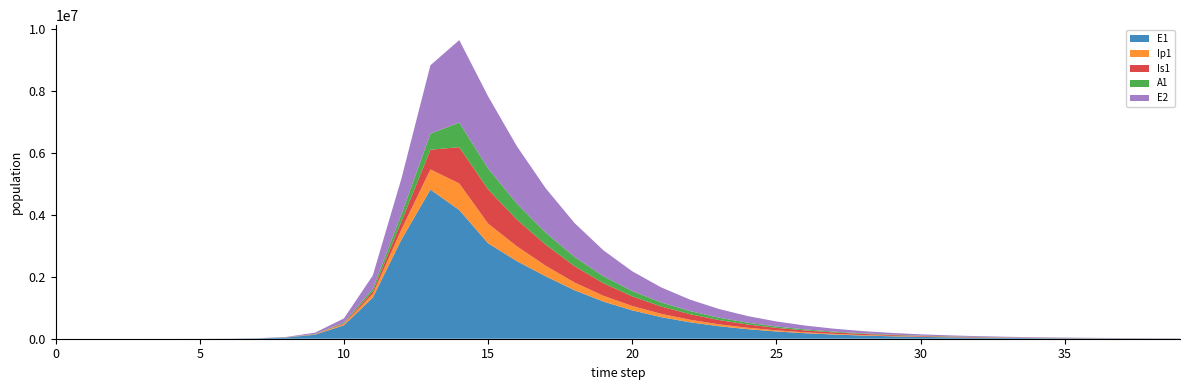

Reading left to right, what are all the values shown in this chart?

E1: 0=0.0	1=6.3	2=23.1	3=79.7	4=274.5	5=945.1	6=3252.6	7=11187.1	8=38393.7	9=130784.9	10=434377.4	11=1328717.9	12=3212685.8	13=4815295.7	14=4156692.5	15=3082451.8	16=2504656.4	17=2015233.4	18=1566198.7	19=1200216.8	20=915810.3	21=697787.3	22=531363.6	23=404525.8	24=307922.7	25=234370.9	26=178379.7	27=135760.7	28=103322.3	29=78633.6	30=59843.6	31=45543.3	32=34660.1	33=26377.4	34=20074.0	35=15276.9	36=11626.1	37=8847.8	38=6733.4	39=5124.3
Ip1: 0=0.0	1=0.5	2=1.9	3=6.7	4=23.0	5=79.4	6=273.1	7=939.8	8=3229.3	9=11046.1	10=37207.0	11=119126.7	12=328122.1	13=651410.7	14=857891.3	15=635670.5	16=479163.4	17=340844.9	18=248643.2	19=186251.4	20=141088.2	21=107269.5	22=81640.2	23=62146.9	24=47307.1	25=36008.7	26=27407.2	27=20859.6	28=15875.7	29=12082.4	30=9195.3	31=6998.1	32=5325.8	33=4053.1	34=3084.6	35=2347.4	36=1786.5	37=1359.5	38=1034.7	39=787.4
Is1: 0=1.0	1=0.9	2=1.7	3=4.8	4=15.9	5=54.2	6=186.3	7=640.7	8=2203.3	9=7558.4	10=25712.1	11=85052.0	12=258167.5	13=637242.4	14=1171438.0	15=1106526.7	16=862856.2	17=679131.0	18=528122.1	19=406246.3	20=310883.0	21=237367.8	22=181034.6	23=137980.3	24=105119.7	25=80060.4	26=60961.6	27=46411.5	28=35330.2	29=26892.6	30=20468.8	31=15578.9	32=11856.8	33=9023.8	34=6867.6	35=5226.5	36=3977.6	37=3027.1	38=2303.7	39=1753.2
A1: 0=0.0	1=0.2	2=1.2	3=4.5	4=15.8	5=54.5	6=187.7	7=646.1	8=2220.7	9=7603.9	10=25700.9	11=83241.0	12=237630.3	13=515338.4	14=794772.5	15=672251.8	16=516789.7	17=390446.3	18=296254.3	19=225635.4	20=172021.3	21=131138.5	22=99939.0	23=76136.4	24=57986.5	25=44153.8	26=33615.6	27=25589.6	28=19478.3	29=14825.6	30=11283.8	31=8587.9	32=6535.9	33=4974.2	34=3785.6	35=2881.0	36=2192.5	37=1668.6	38=1269.8	39=966.4
E2: 0=0.0	1=1.9	2=7.0	3=24.1	4=82.9	5=285.2	6=981.7	7=3377.5	8=11604.1	9=39675.9	10=133450.9	11=425328.4	12=1156369.5	13=2212242.1	14=2663234.9	15=2331770.0	16=1851668.5	17=1430727.9	18=1095941.4	19=836813.0	20=638077.1	21=486213.2	22=370359.0	23=282050.4	24=214769.7	25=163524.1	26=124498.8	27=94783.1	28=72157.9	29=54932.3	30=41818.1	31=31834.4	32=24234.0	33=18448.1	34=14043.5	35=10690.5	36=8138.0	37=6194.9	38=4715.8	39=3589.8